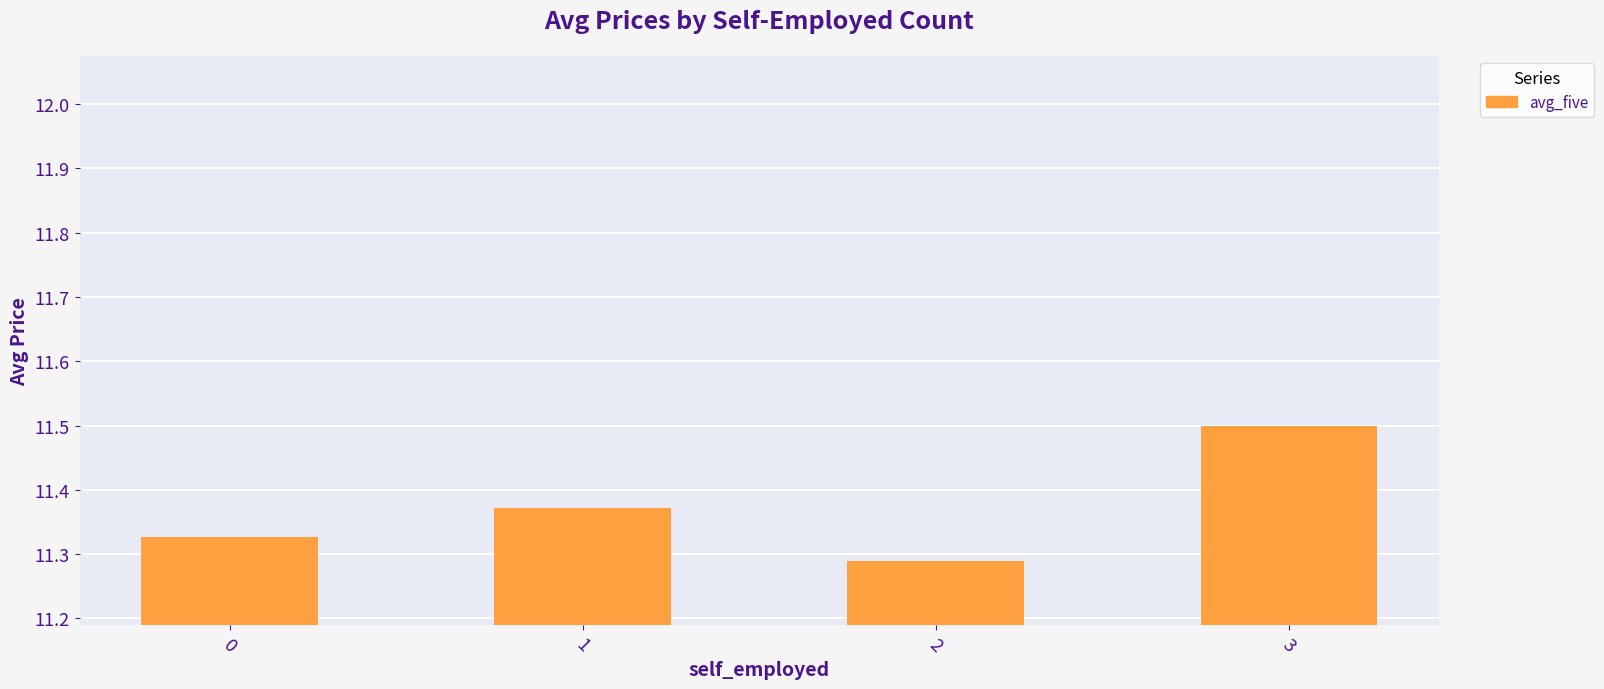

What is the difference between the values at 1 and 2?

0.1